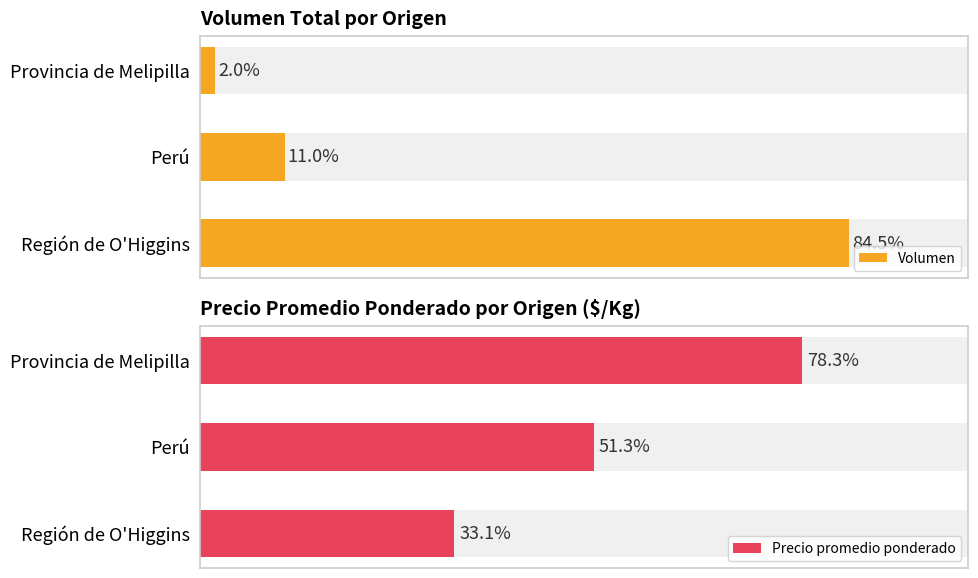

Between 1 and 2, which is larger?

1